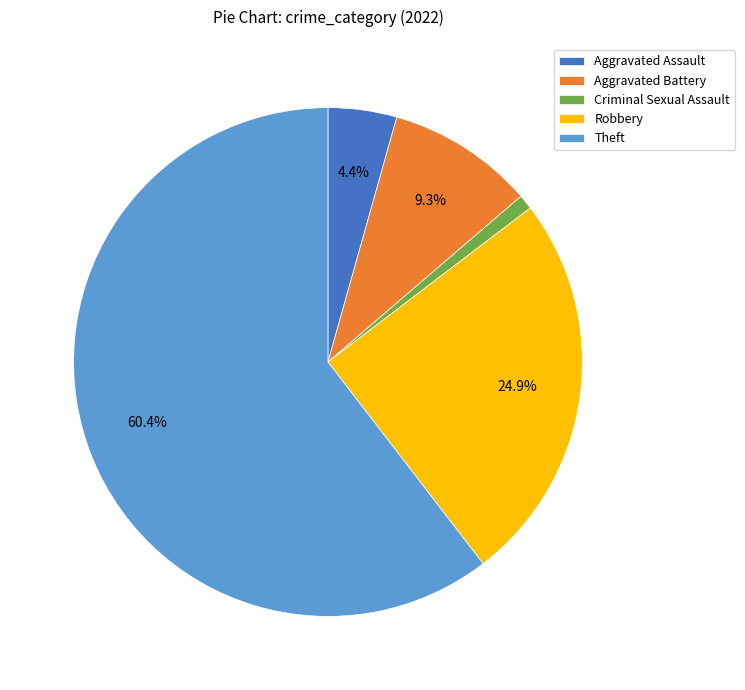

What is the smallest slice in the pie chart?

Criminal Sexual Assault